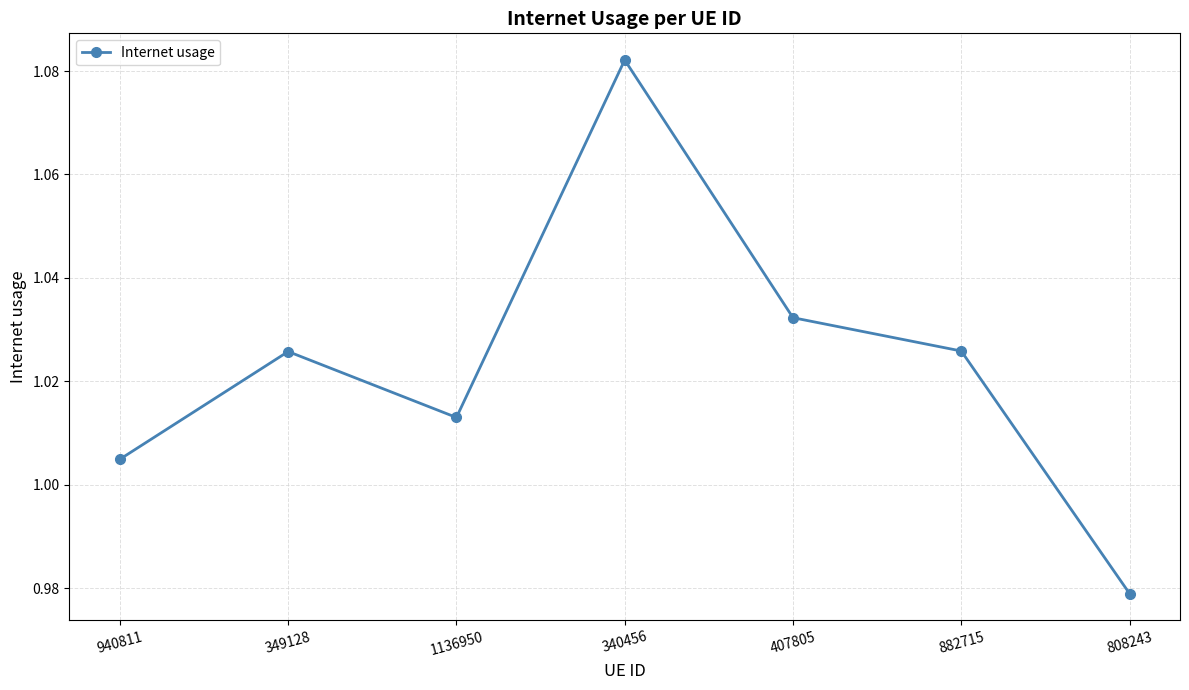

How many values exceed 1?

6